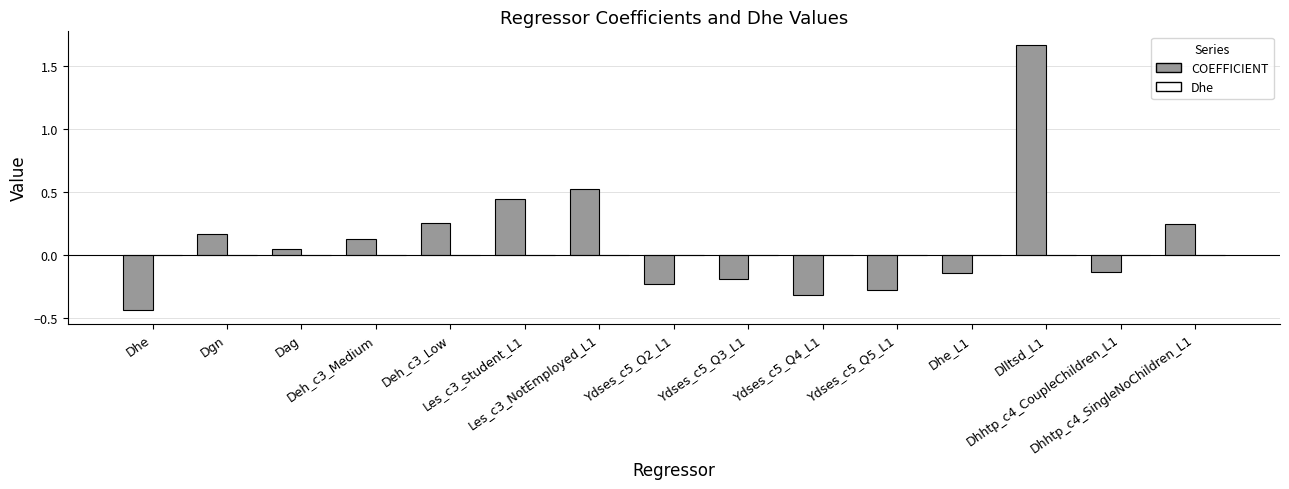

Which series has the largest total across all categories?

COEFFICIENT